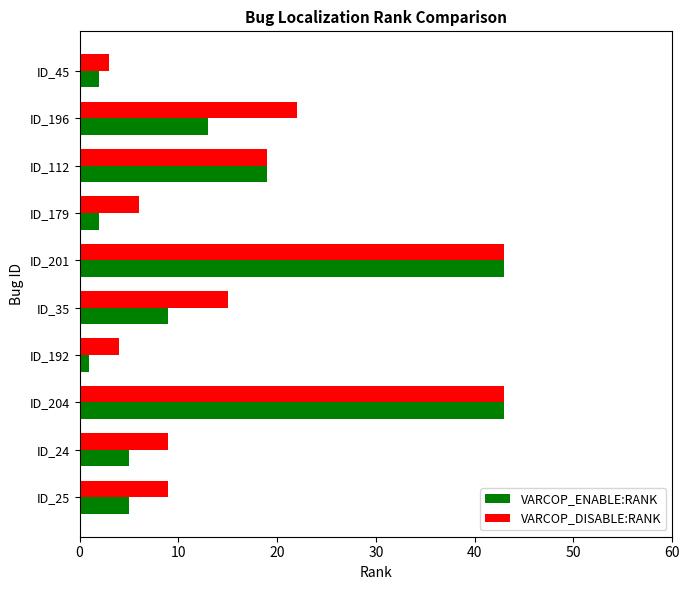

List the series in order of their overall mean, lowest first.

VARCOP_ENABLE:RANK, VARCOP_DISABLE:RANK